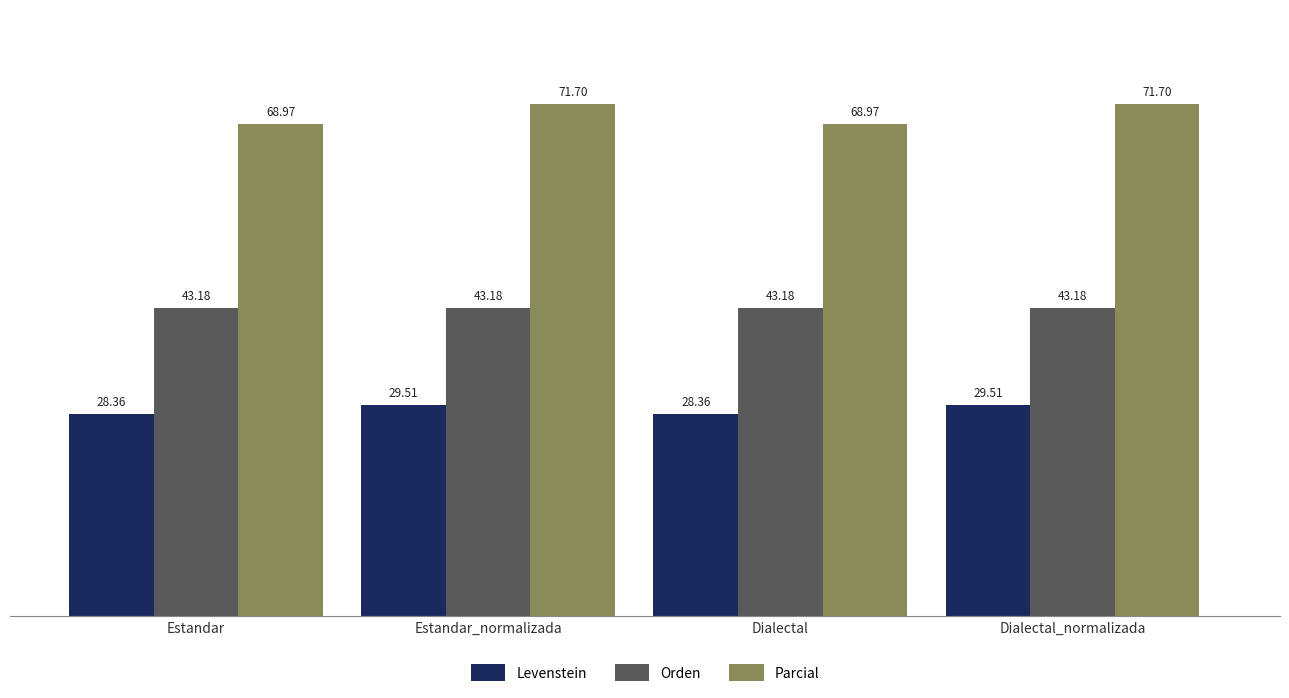

Does the chart contain any negative values?

No